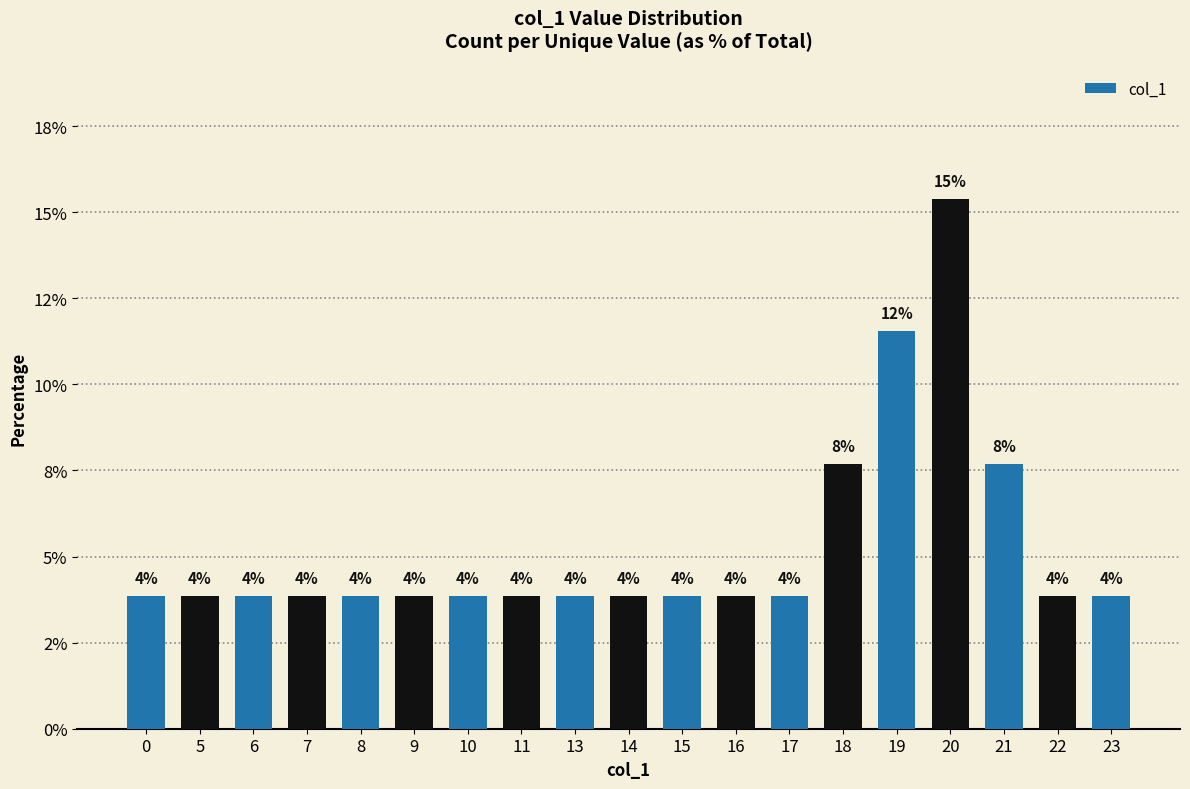

How many bars are there in total?

19